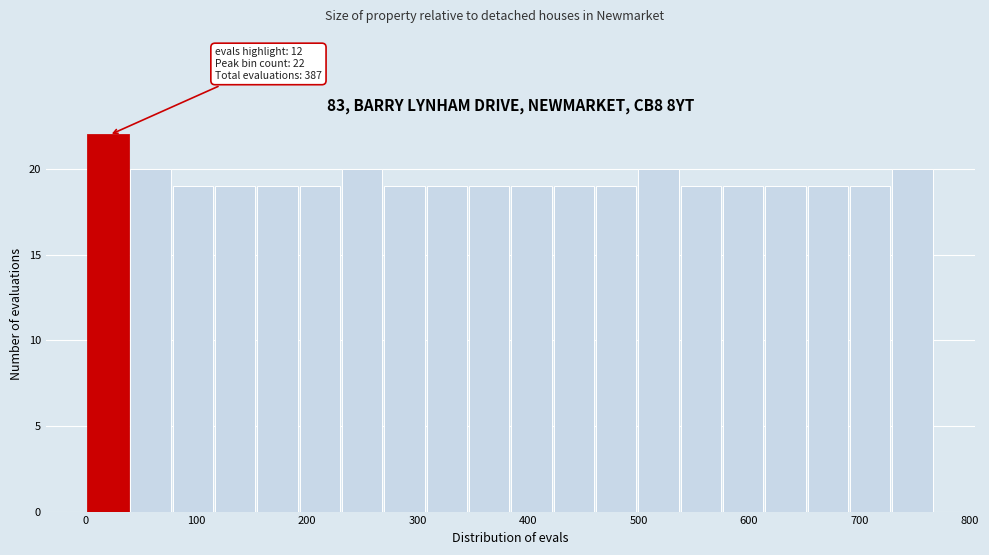

Read against the x-axis, roughly where is the centre of the tallest bar?

20